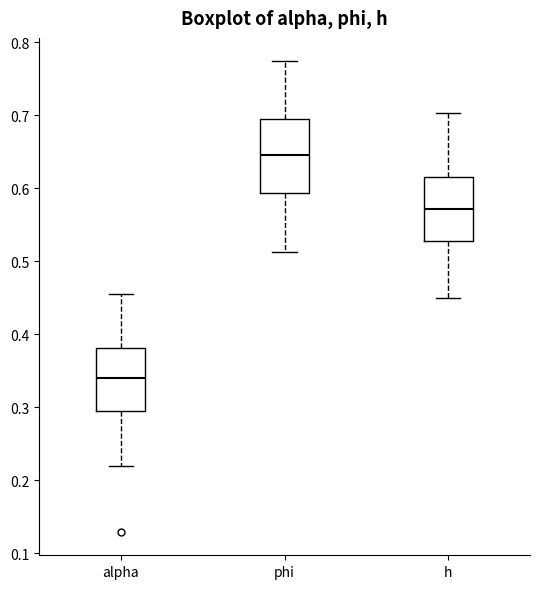

Reading left to right, read every box against the y-axis: the position of its median line, the range the box covers, and the ends of its whiskers. The values are not printed on the chart, so give them approximately, as read against the axis.

alpha: median 0.34, box 0.30 to 0.38, whiskers 0.22 to 0.45
phi: median 0.65, box 0.59 to 0.70, whiskers 0.51 to 0.77
h: median 0.57, box 0.53 to 0.61, whiskers 0.45 to 0.70